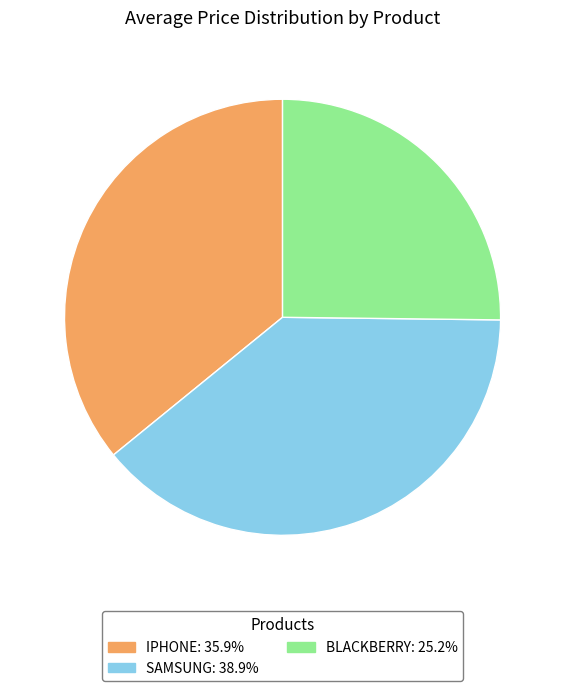

Is the sum of IPHONE and BLACKBERRY greater than half?

Yes